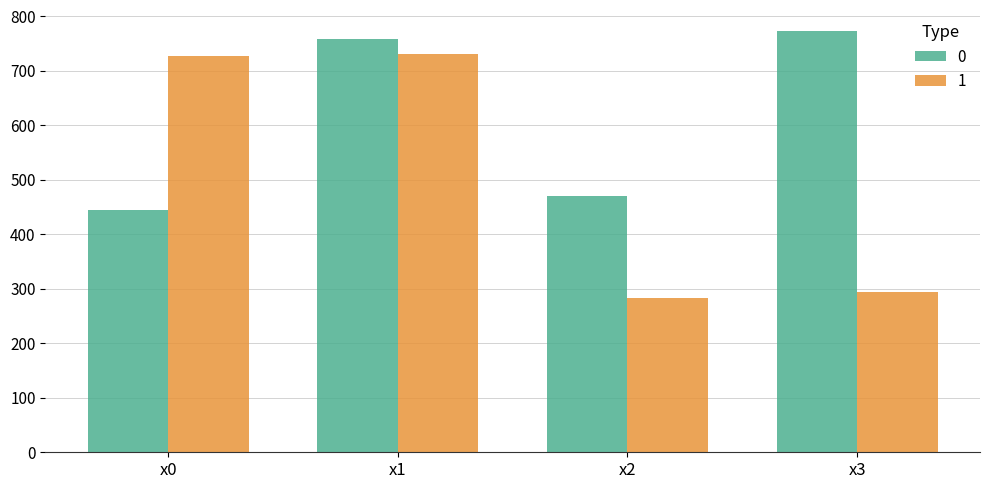

Is the value of 1 at x3 greater than the value of 0 at x3?

No